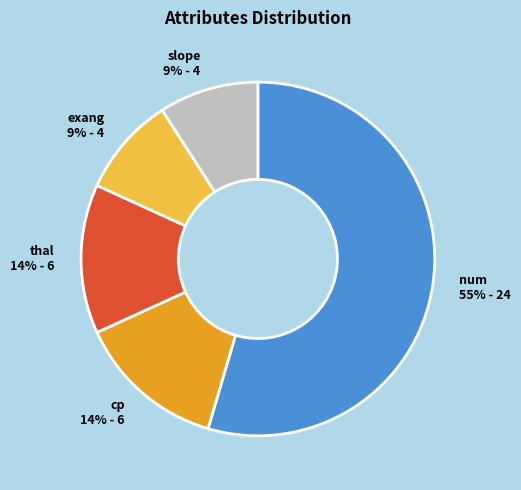

Count the number of slices in the pie.

5